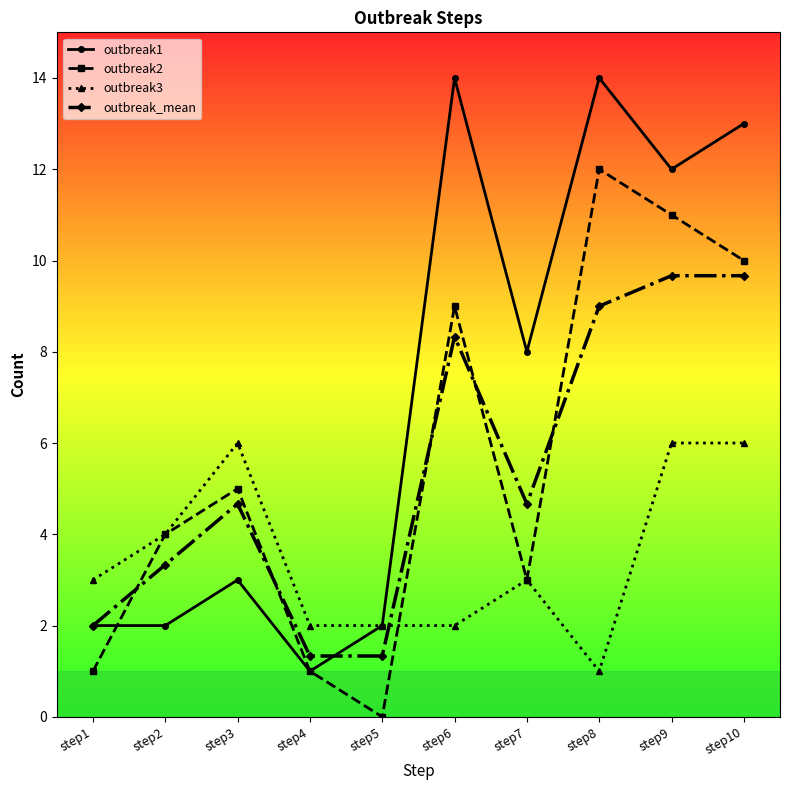

What is the difference between the second highest and minimum values in the outbreak_mean series?

8.3